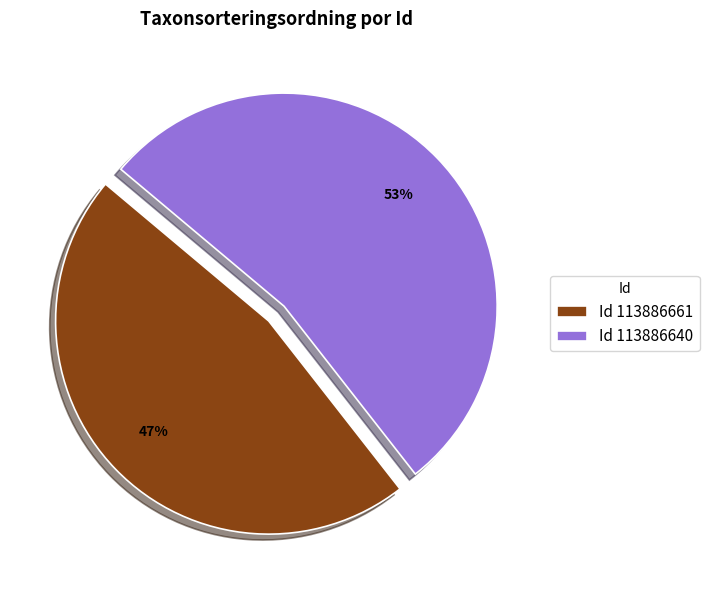

To the nearest percent, what is the average slice percentage?

50%